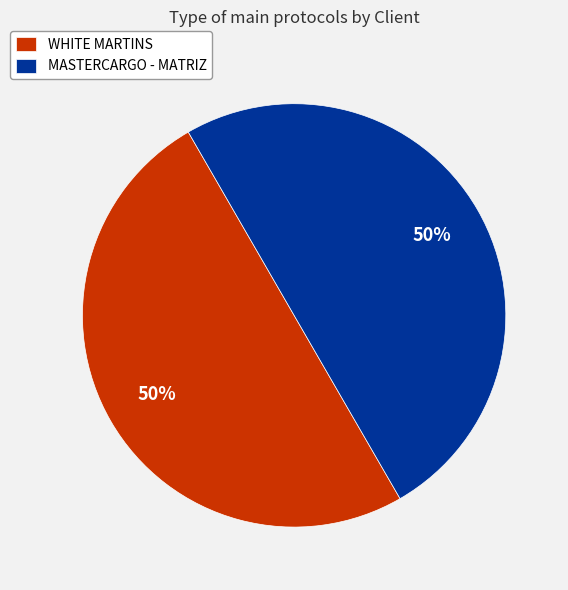

True or false: MASTERCARGO - MATRIZ accounts for 62% of the total.

False